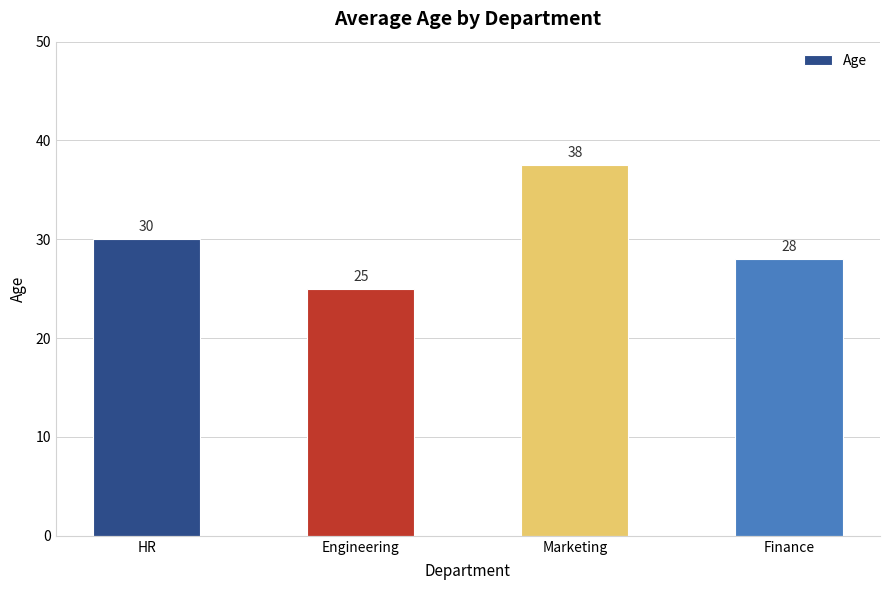

What is the change in value from HR to Finance?

-2.0